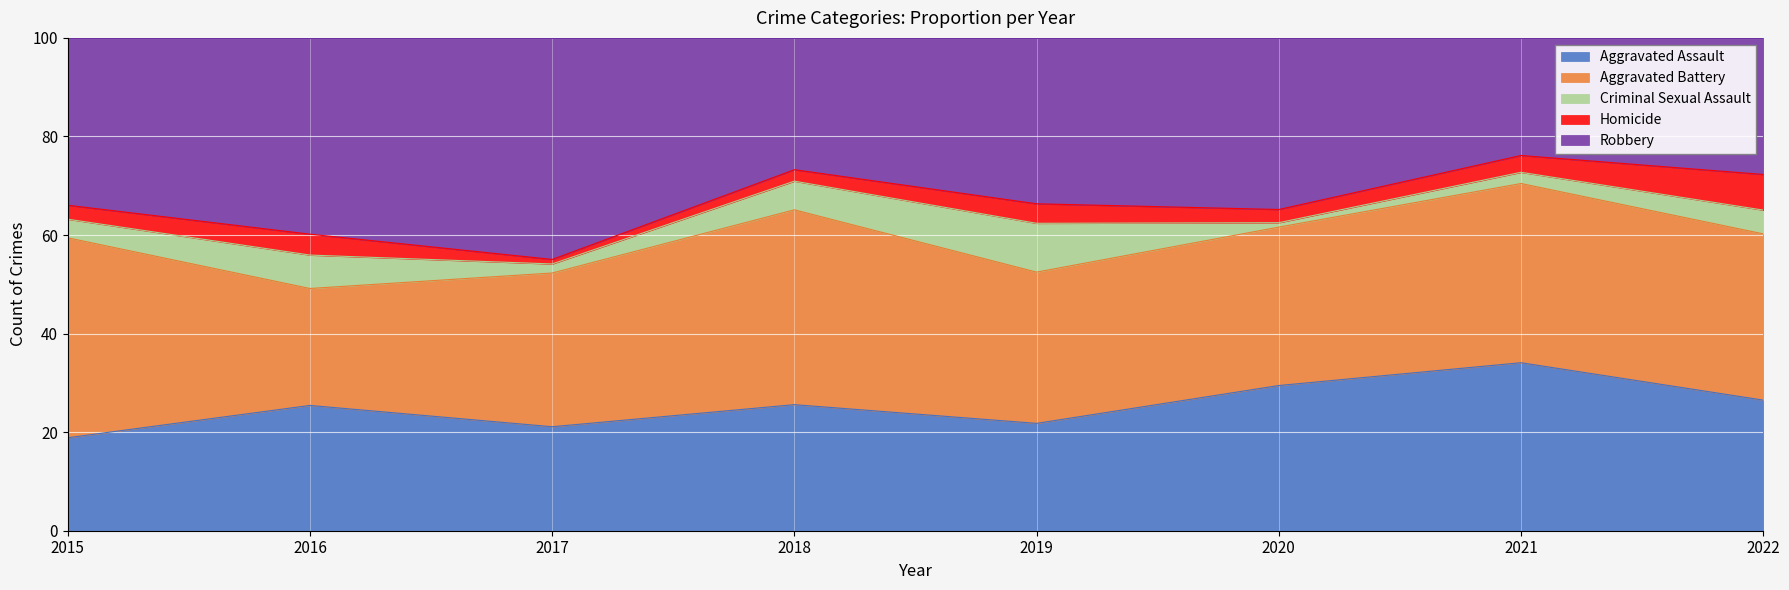

True or false: Aggravated Battery and Criminal Sexual Assault intersect in this chart.

False